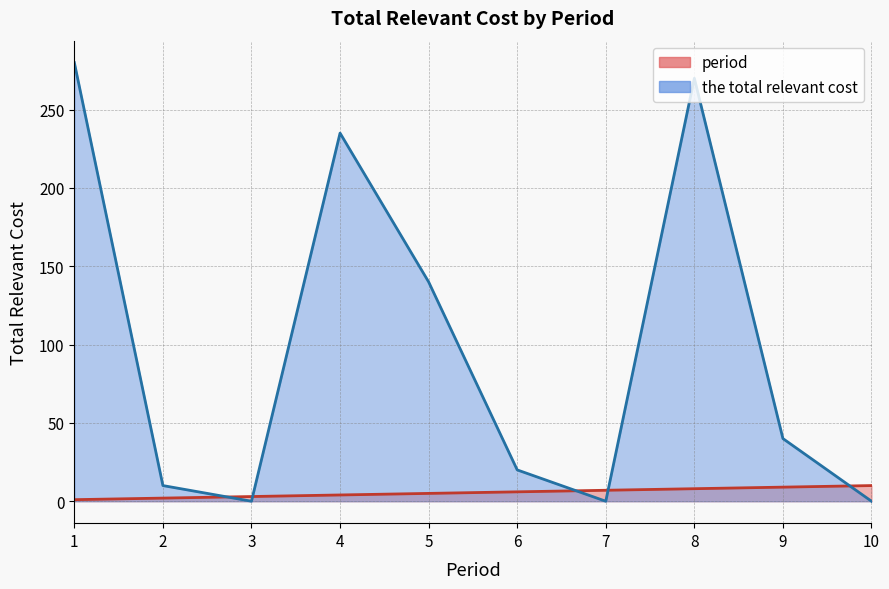

What is the value of the period point at the 10th from the left?

10